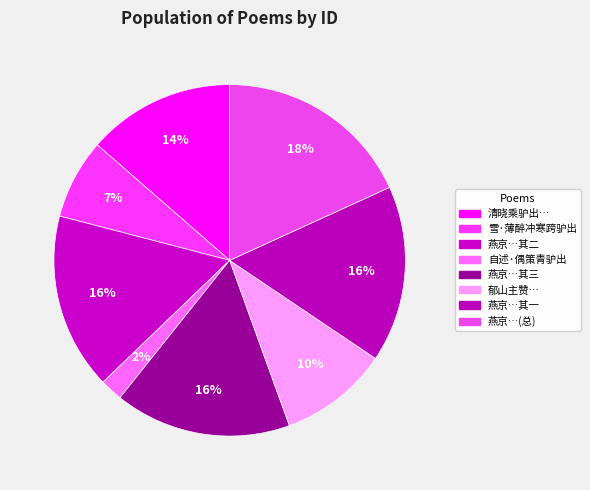

How many slices are in this pie chart?

8